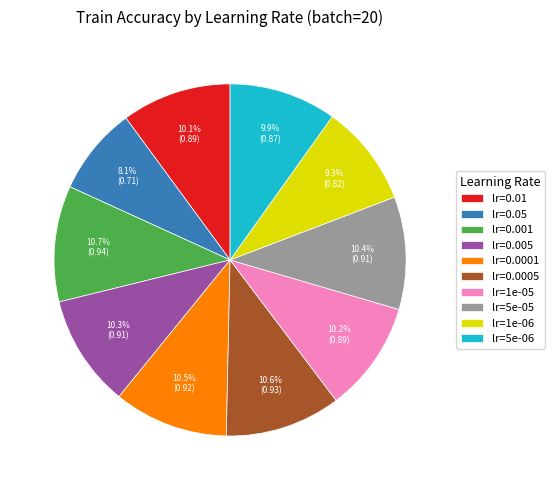

To the nearest percent, what is the combined percentage of lr=5e-06 and lr=0.0005?

20%